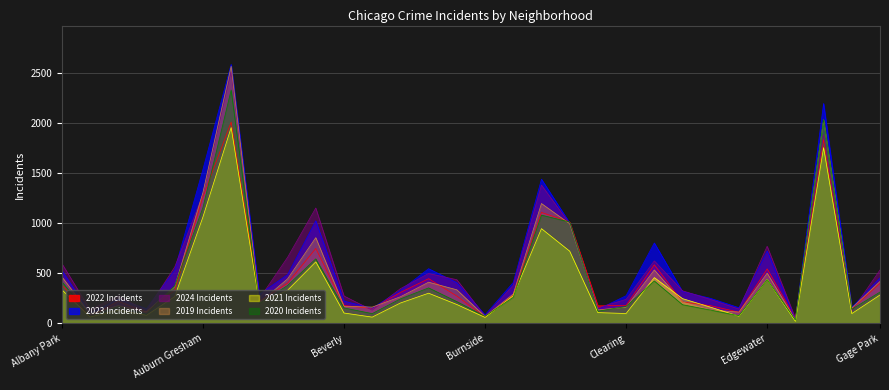

How many lines are shown in the chart?

6